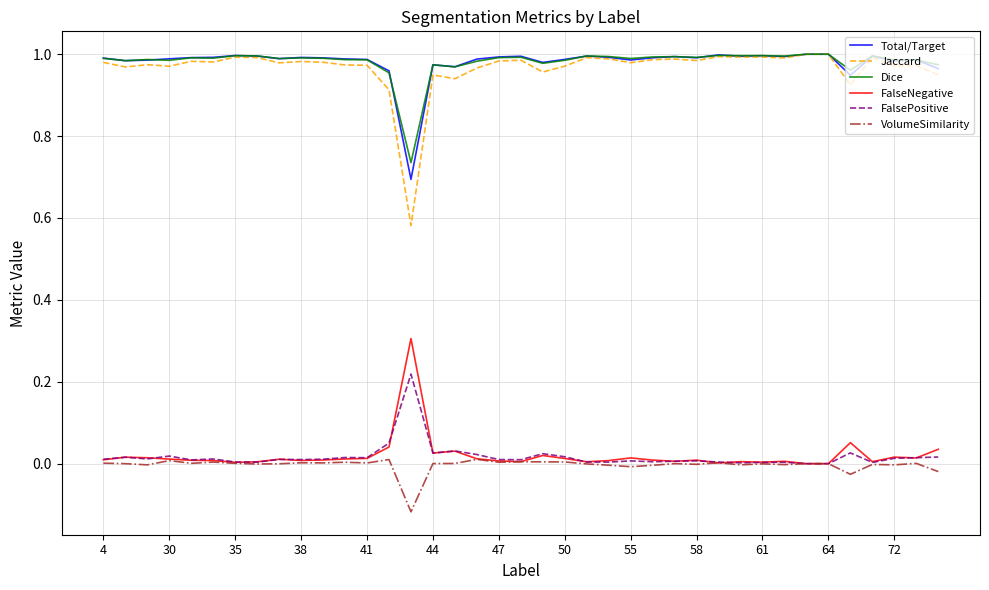

Which series has the widest spread of values?

Jaccard